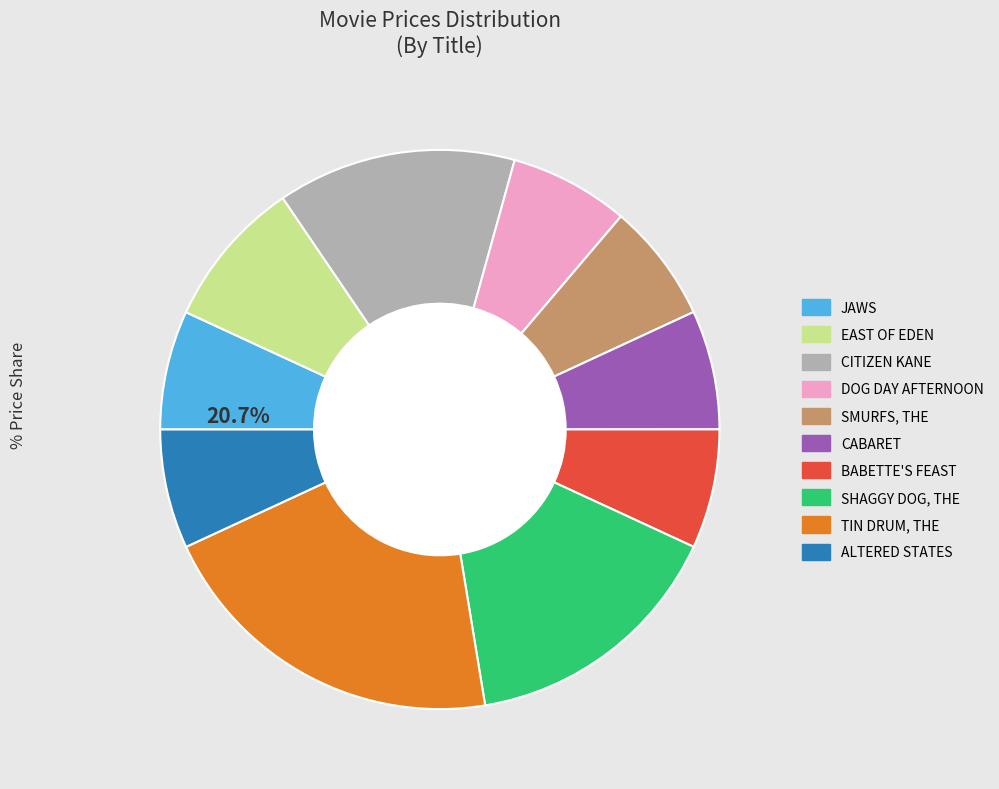

Rank the categories by value from lowest to highest.

JAWS, SMURFS, THE, DOG DAY AFTERNOON, CABARET, BABETTE'S FEAST, ALTERED STATES, EAST OF EDEN, CITIZEN KANE, SHAGGY DOG, THE, TIN DRUM, THE